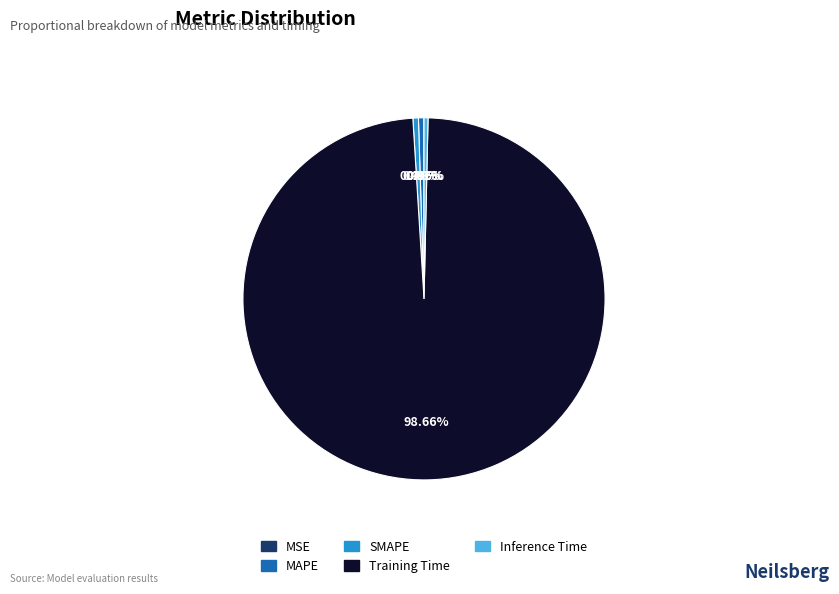

Is Training Time the majority of the pie?

Yes